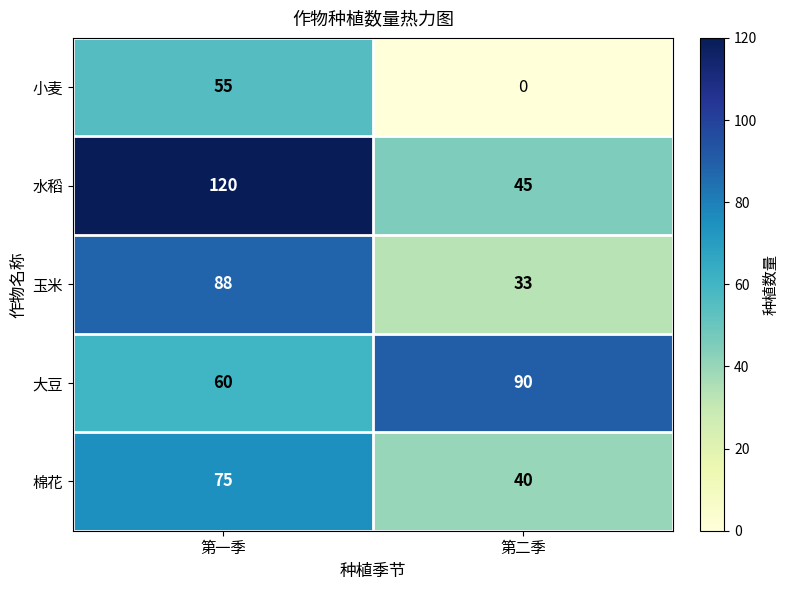

The value of 水稻 at 第一季 is 120. True or false?

True